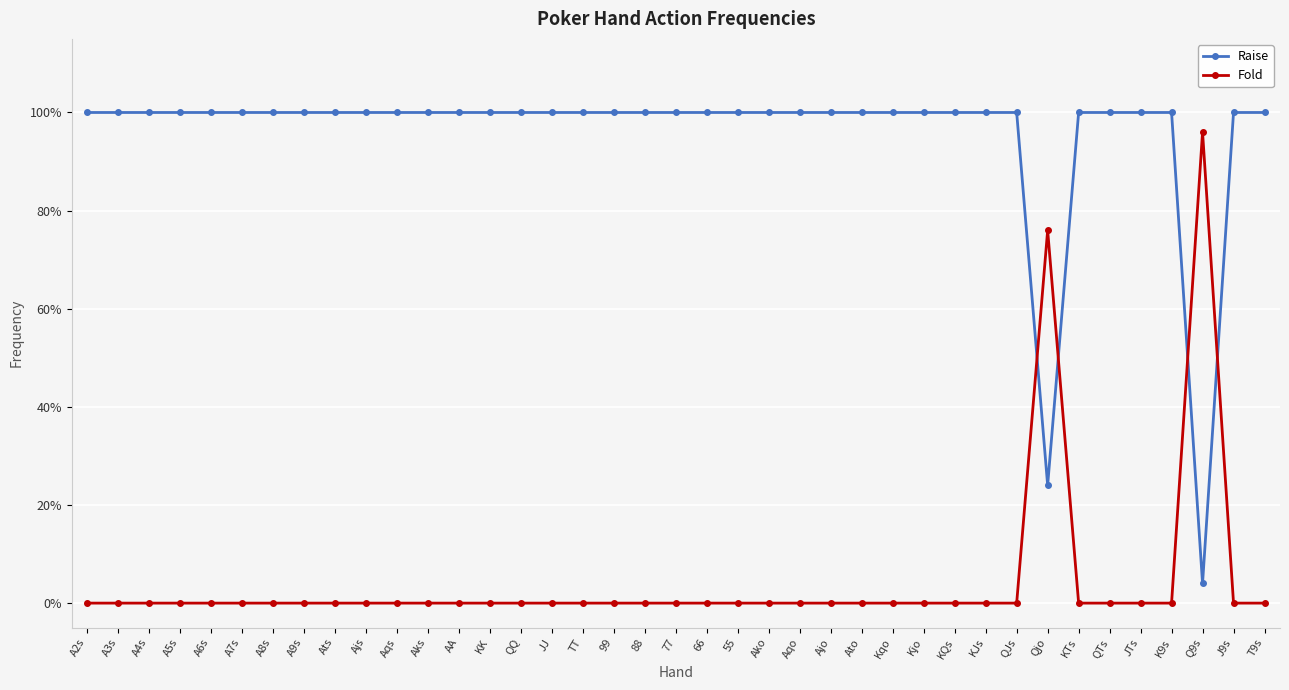

Reading left to right, extract all data points from this chart.

Raise: 1.0	1.0	1.0	1.0	1.0	1.0	1.0	1.0	1.0	1.0	1.0	1.0	1.0	1.0	1.0	1.0	1.0	1.0	1.0	1.0	1.0	1.0	1.0	1.0	1.0	1.0	1.0	1.0	1.0	1.0	1.0	0.2	1.0	1.0	1.0	1.0	0.0	1.0	1.0
Fold: 0.0	0.0	0.0	0.0	0.0	0.0	0.0	0.0	0.0	0.0	0.0	0.0	0.0	0.0	0.0	0.0	0.0	0.0	0.0	0.0	0.0	0.0	0.0	0.0	0.0	0.0	0.0	0.0	0.0	0.0	0.0	0.8	0.0	0.0	0.0	0.0	1.0	0.0	0.0